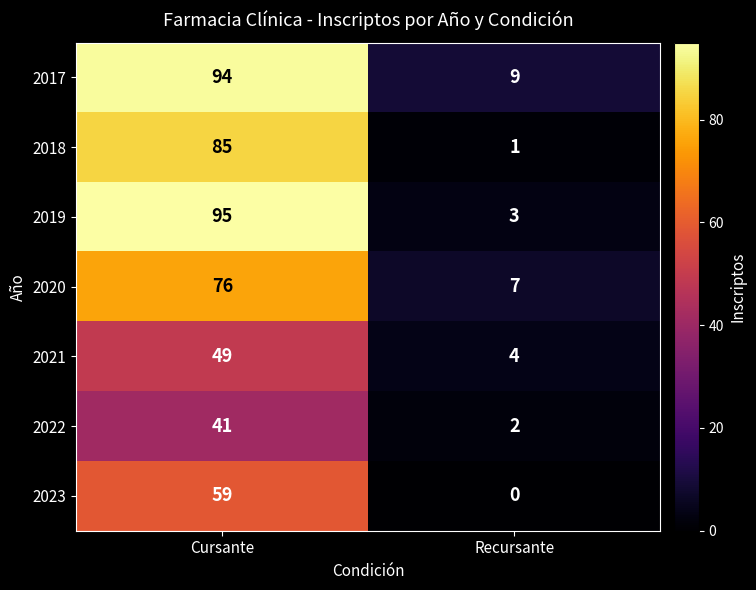

Is it true that 2021 equals 6 at Recursante?

False